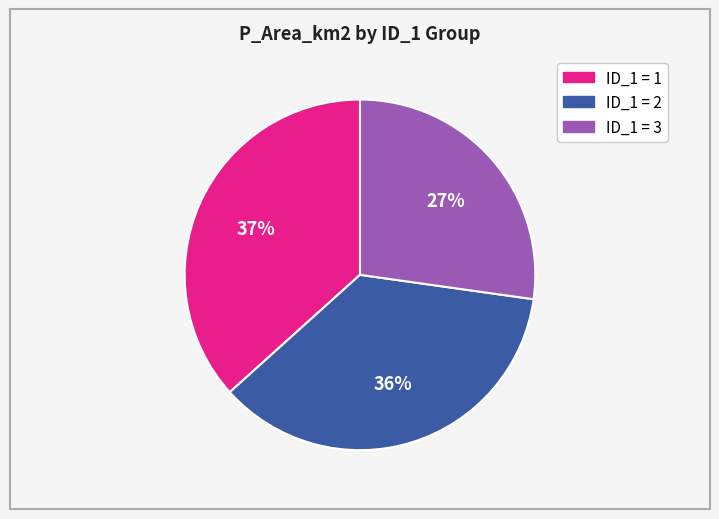

To the nearest percent, what is the average slice percentage?

33%